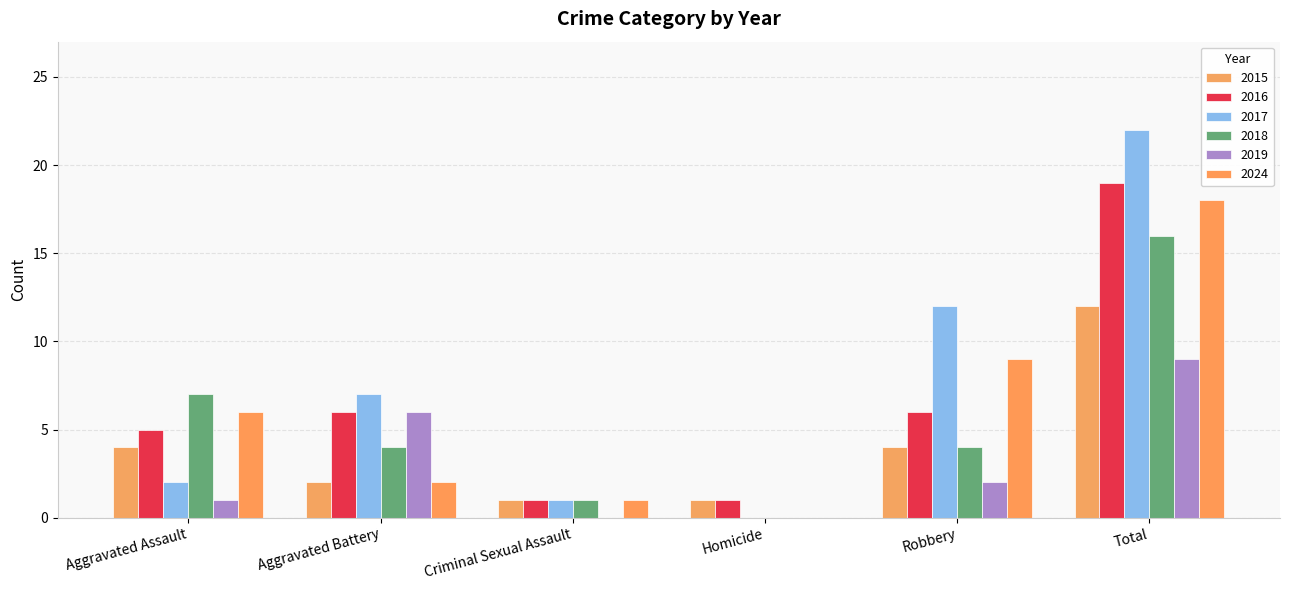

How many 2019 values are between 0 and 6?

5